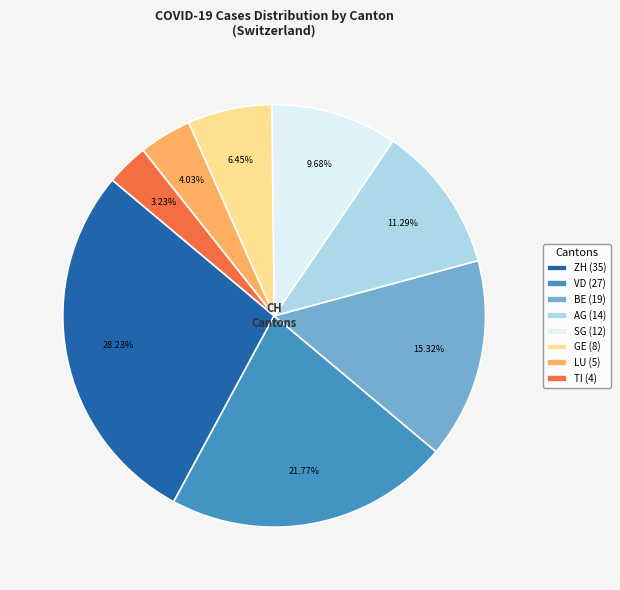

What is the ratio of the value at AG to the value at BE?

0.7